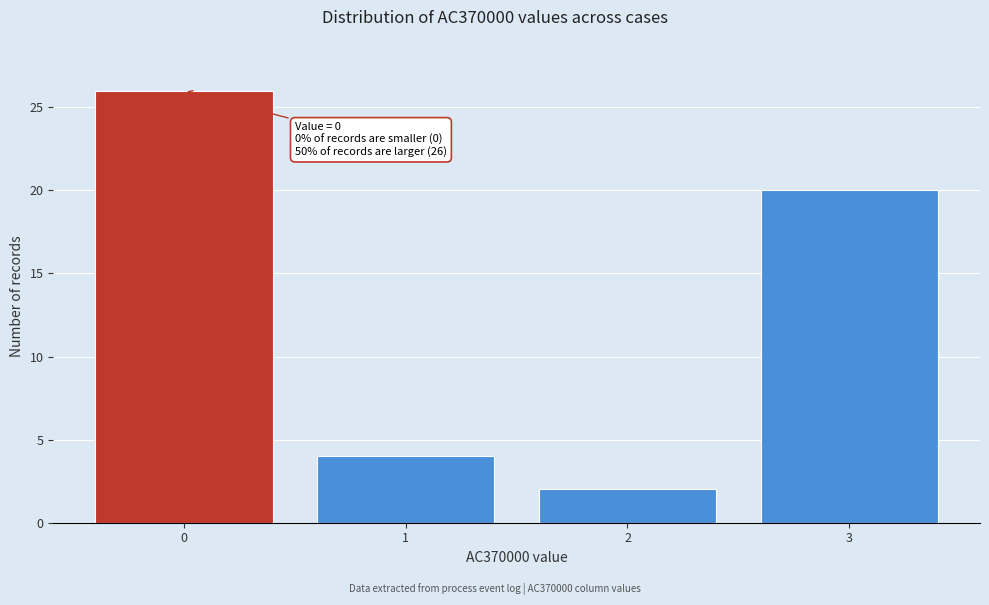

Reading left to right, list all the values displayed in this chart.

26	4	2	20